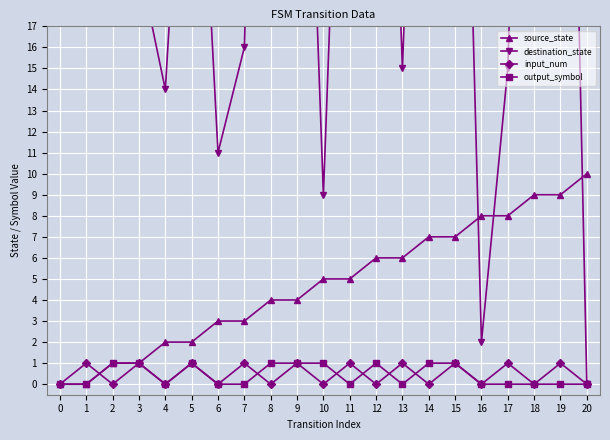

True or false: input_num has a value of 0 at 3.

False